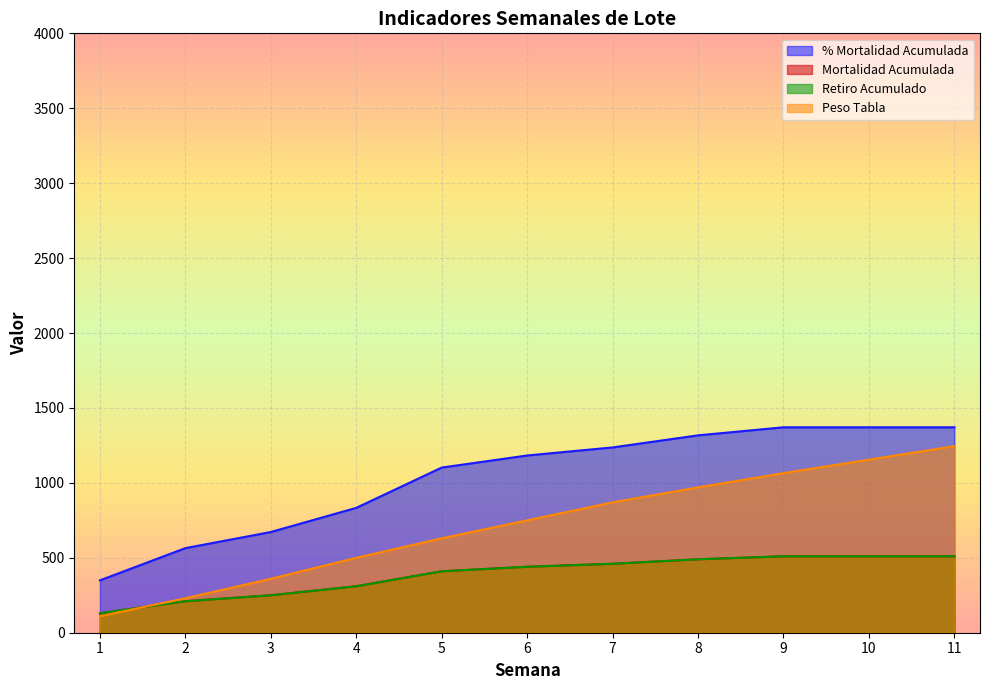

Count the number of data series in this chart.

4